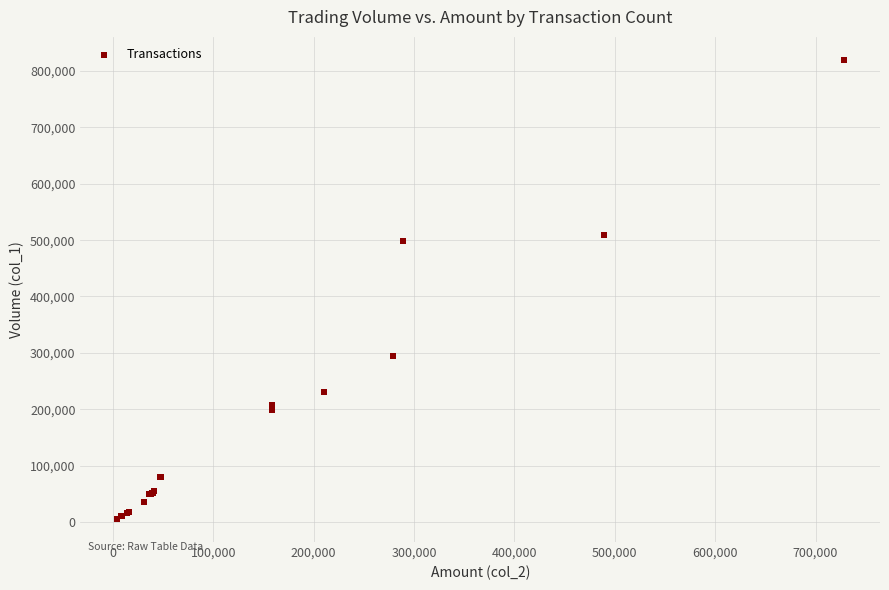

What Y value in the scatter plot is closest to 412500?

499000